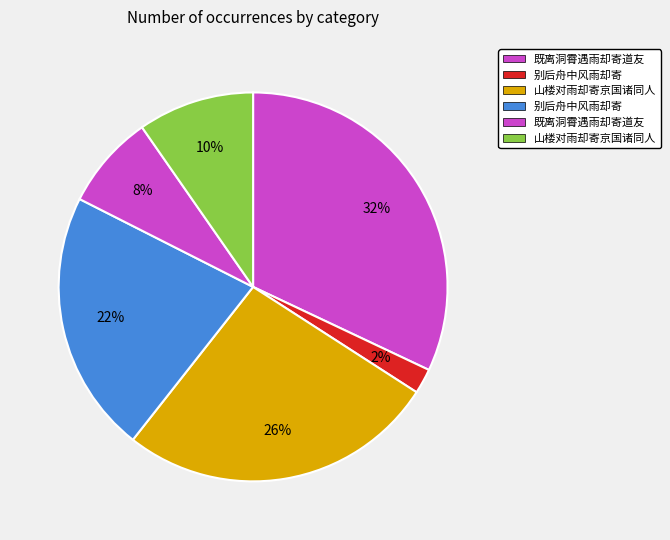

Count the number of slices in the pie.

6